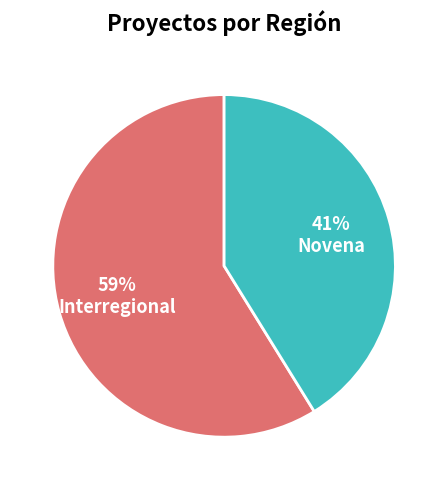

To the nearest percent, what is the difference between the largest and smallest slice percentages?

18%